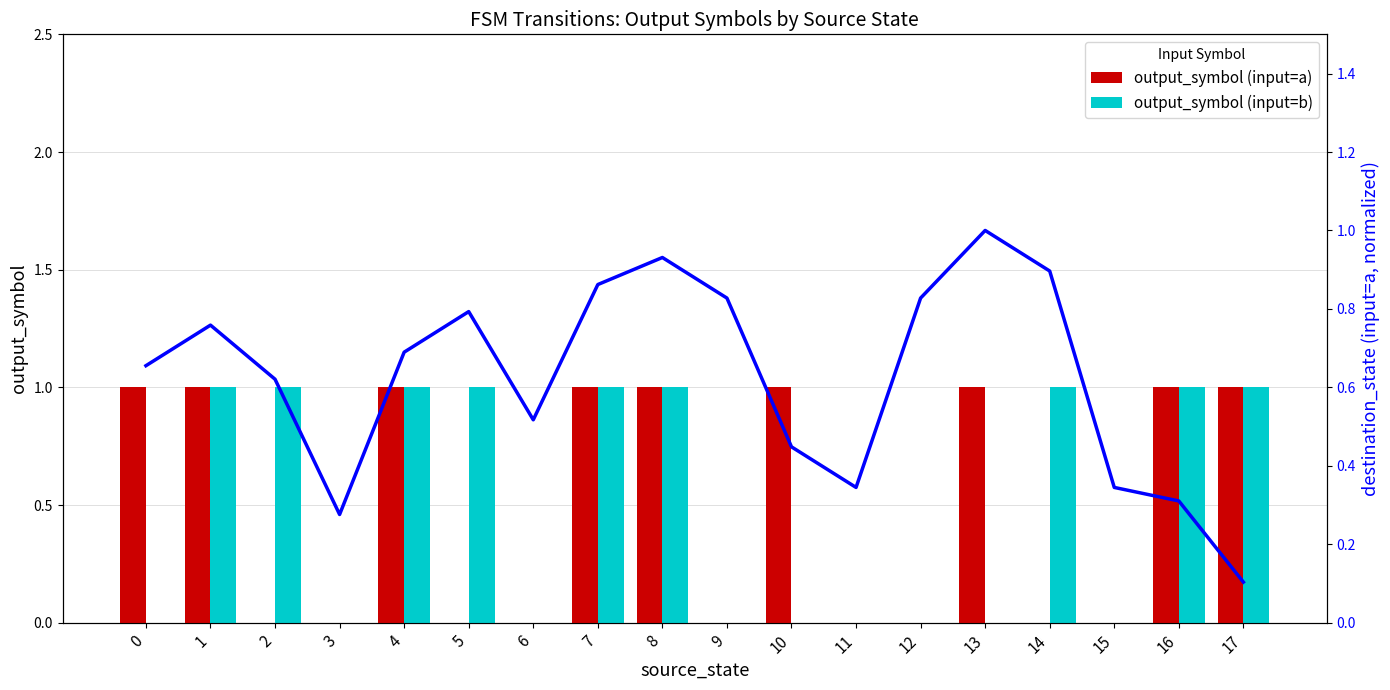

Which category has the highest value in the destination_state (input=a, normalized) series?

13